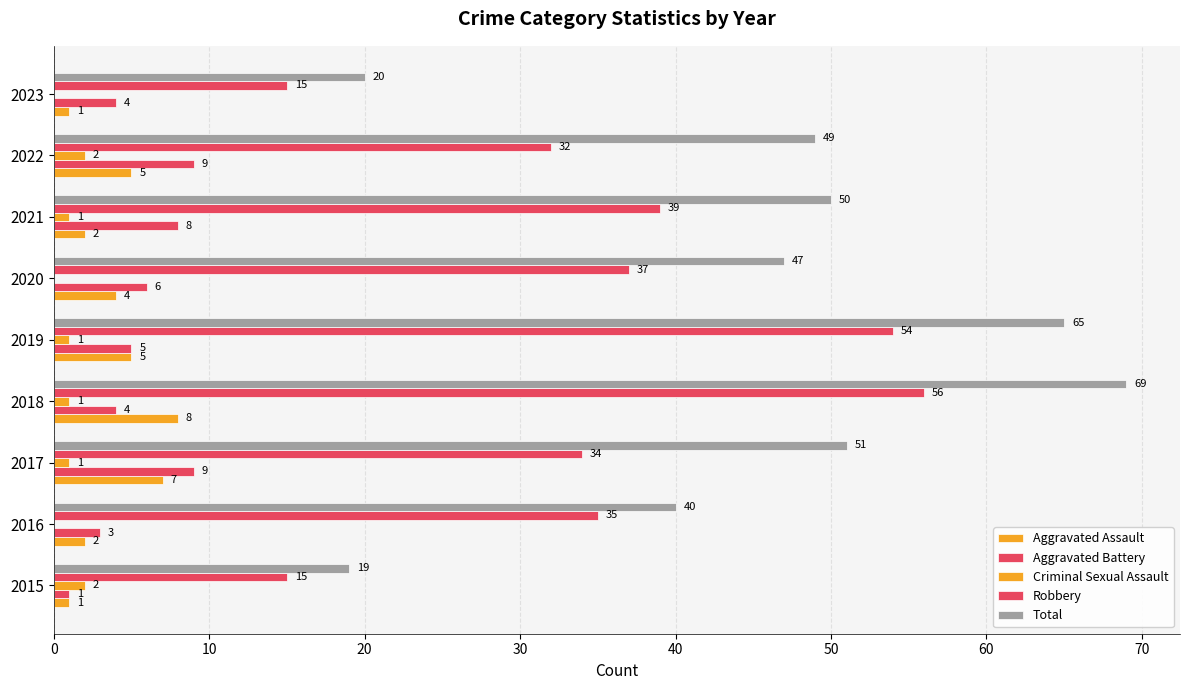

Count the number of data series in this chart.

5